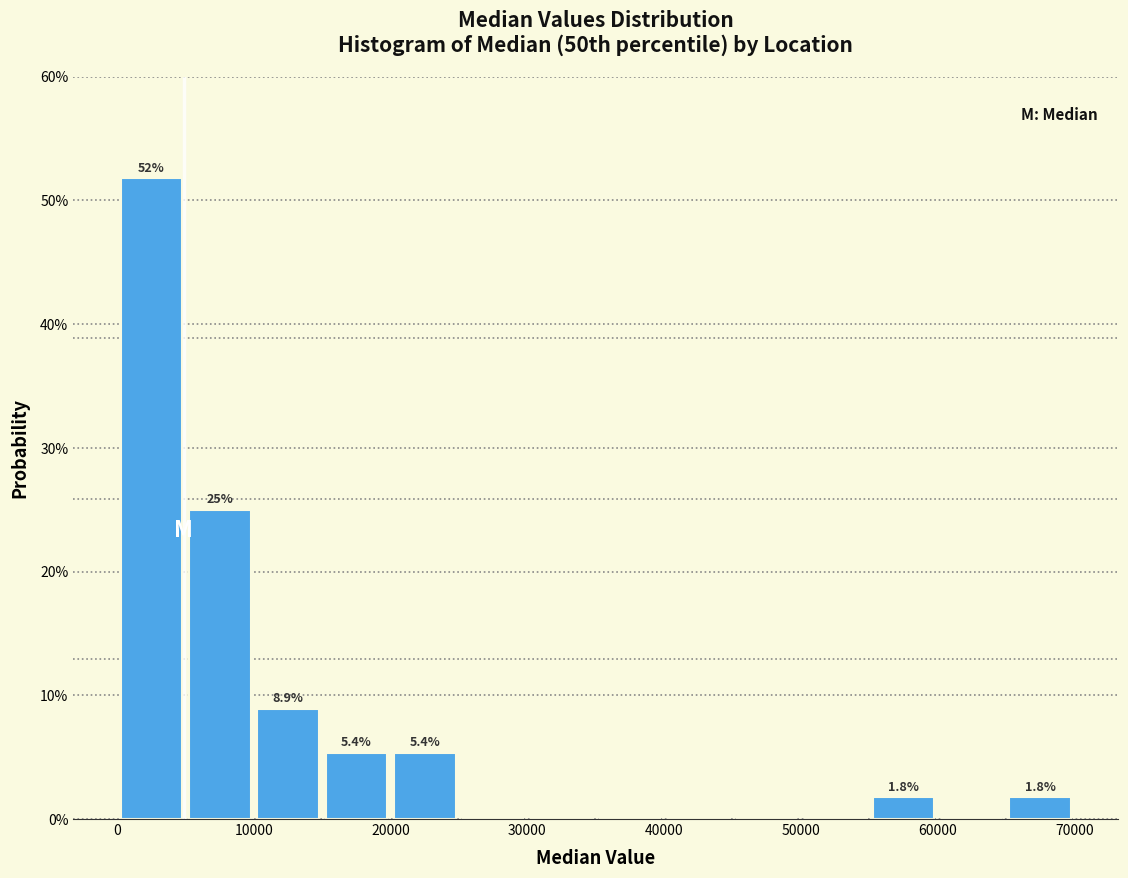

Over which range of the x-axis is the bar tallest?

0 to 5000